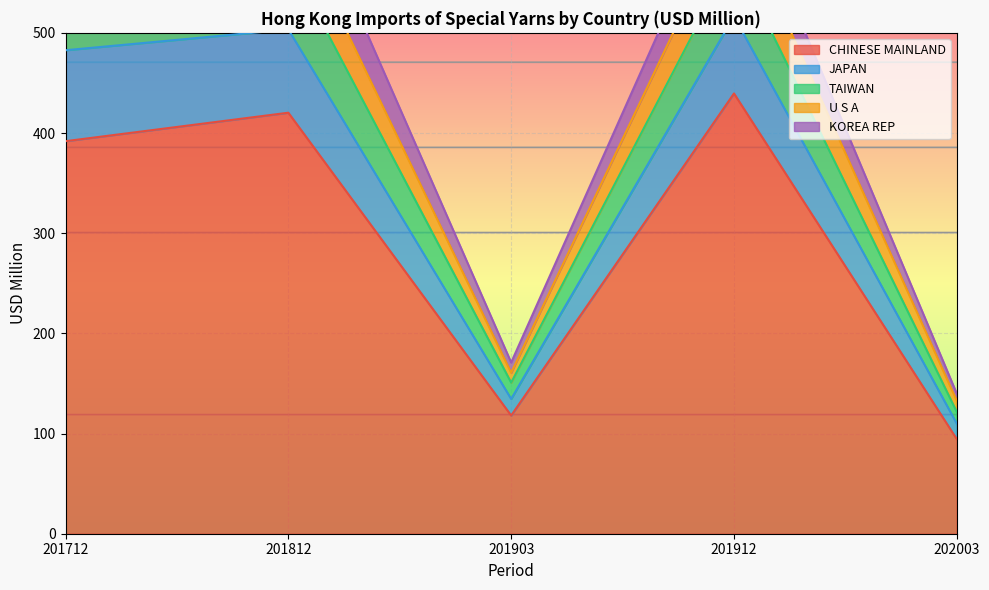

Is it true that CHINESE MAINLAND equals 391.9 at 201712?

True